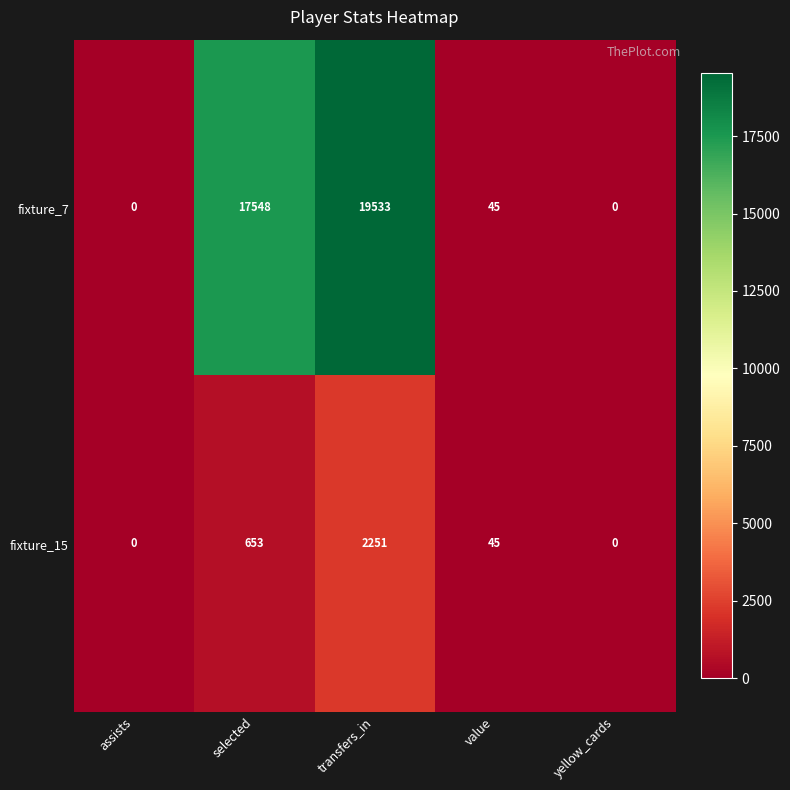

Count the number of categories in the chart.

5